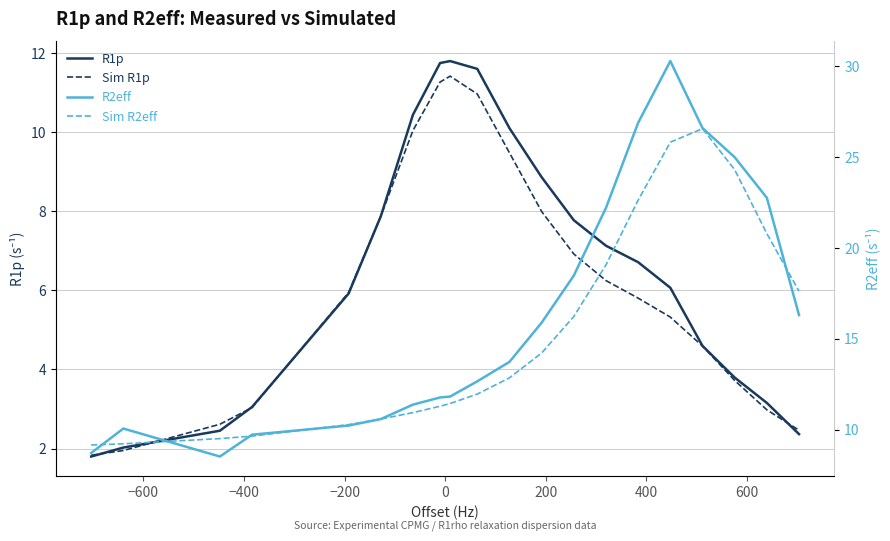

What is the highest value of the R1p series?

11.8